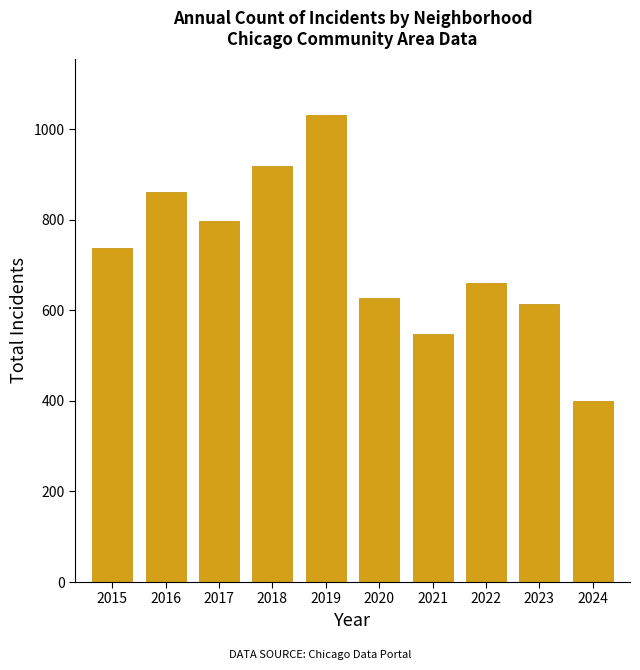

Reading left to right, list all the values displayed in this chart.

738	862	797	919	1032	627	548	661	614	399